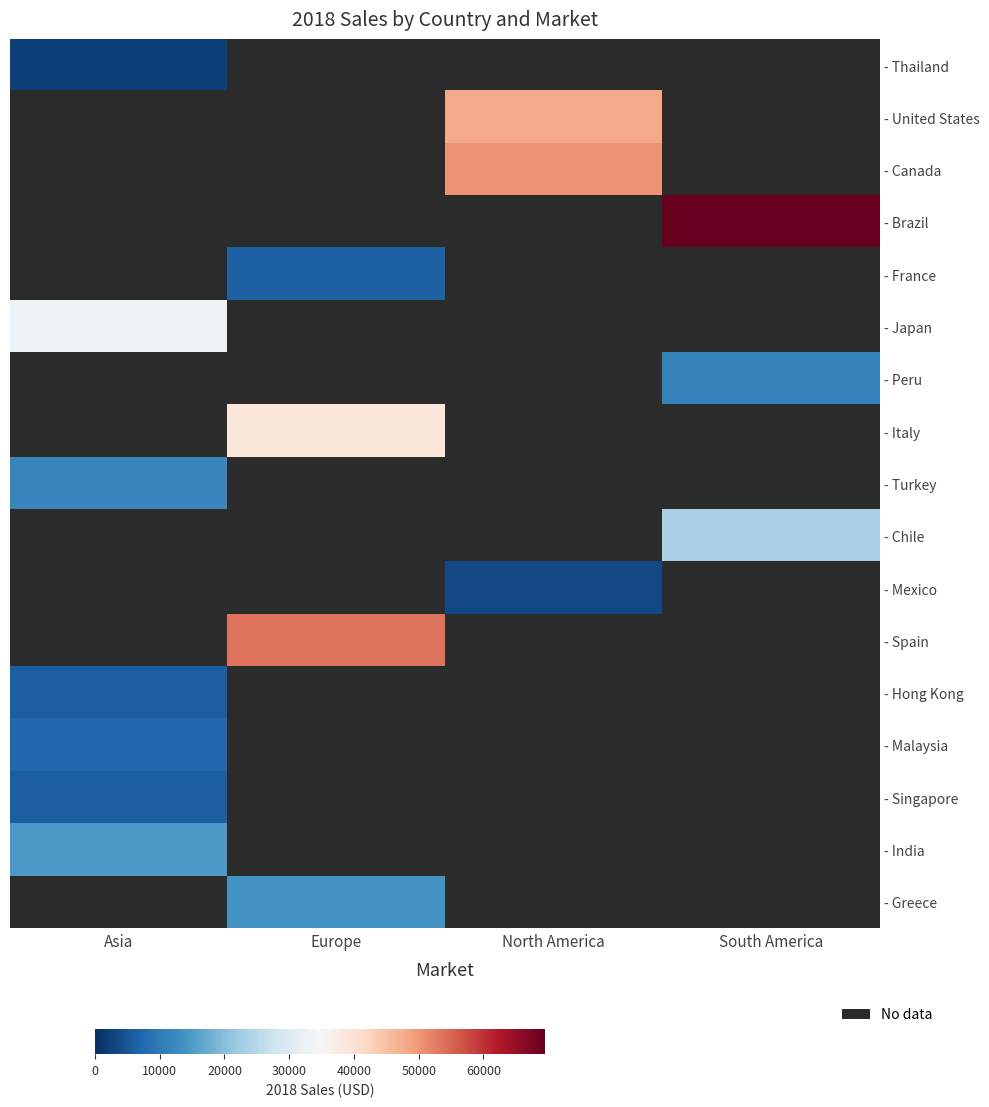

Is it true that - Mexico equals 4940.8 at North America?

False